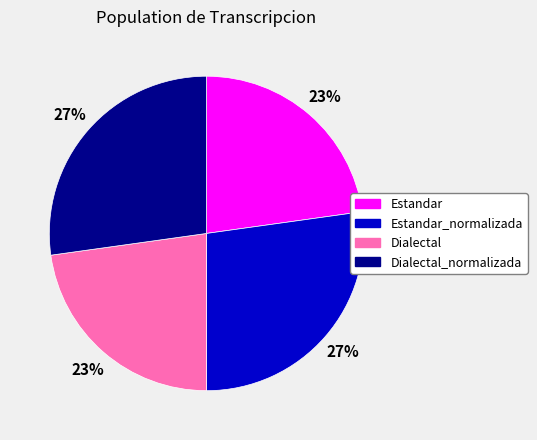

How many slices are in this pie chart?

4